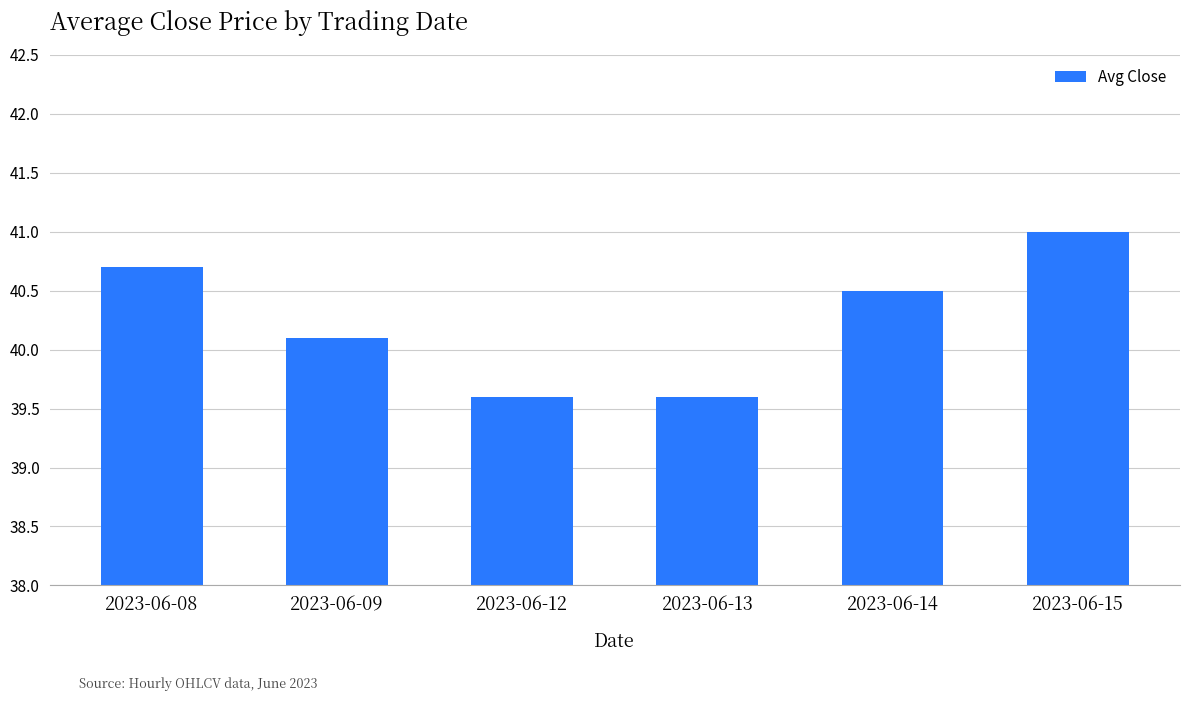

What is the value of the 2nd bar from the left?

40.1